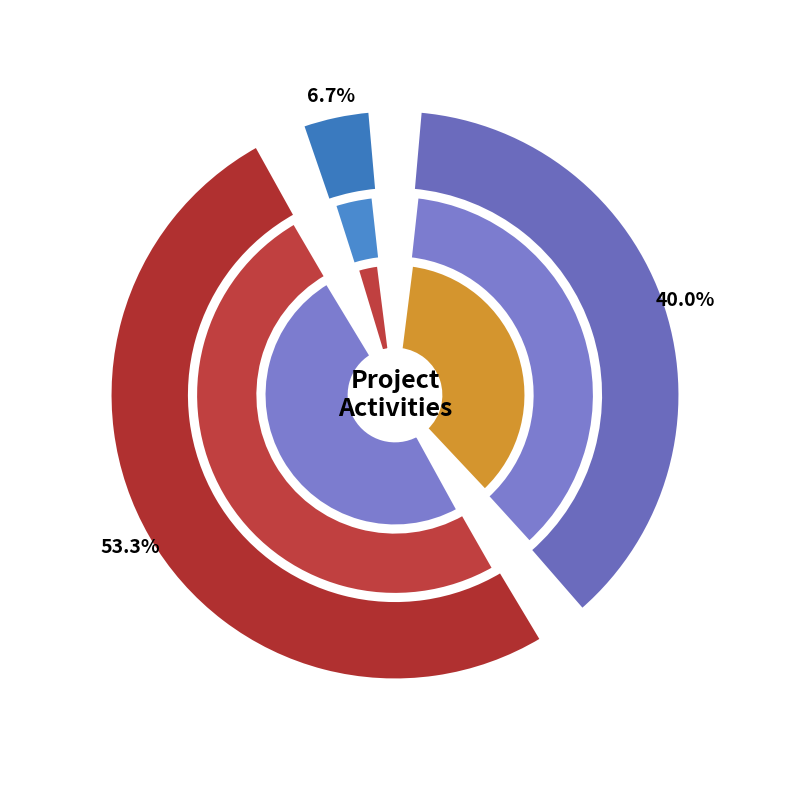

Which category has the biggest portion of the pie?

range